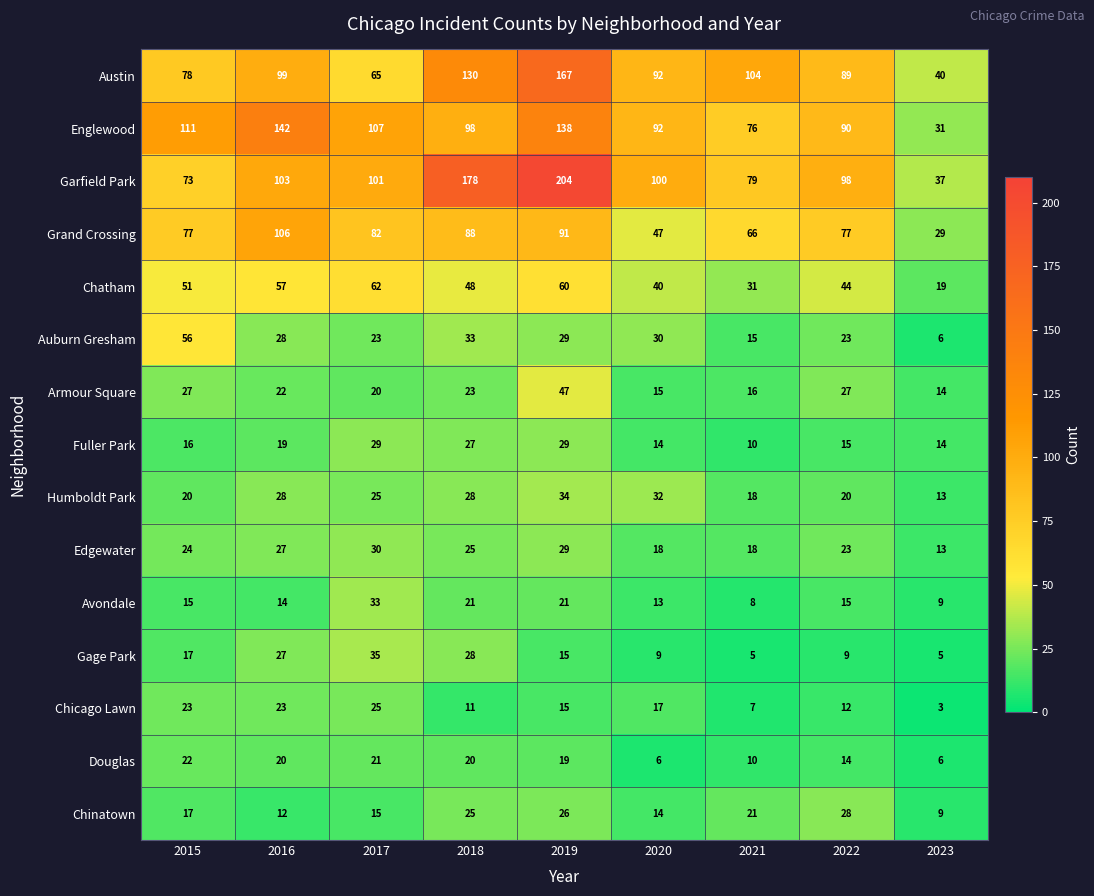

What is the difference between the Chicago Lawn values at 2017 and 2022?

13